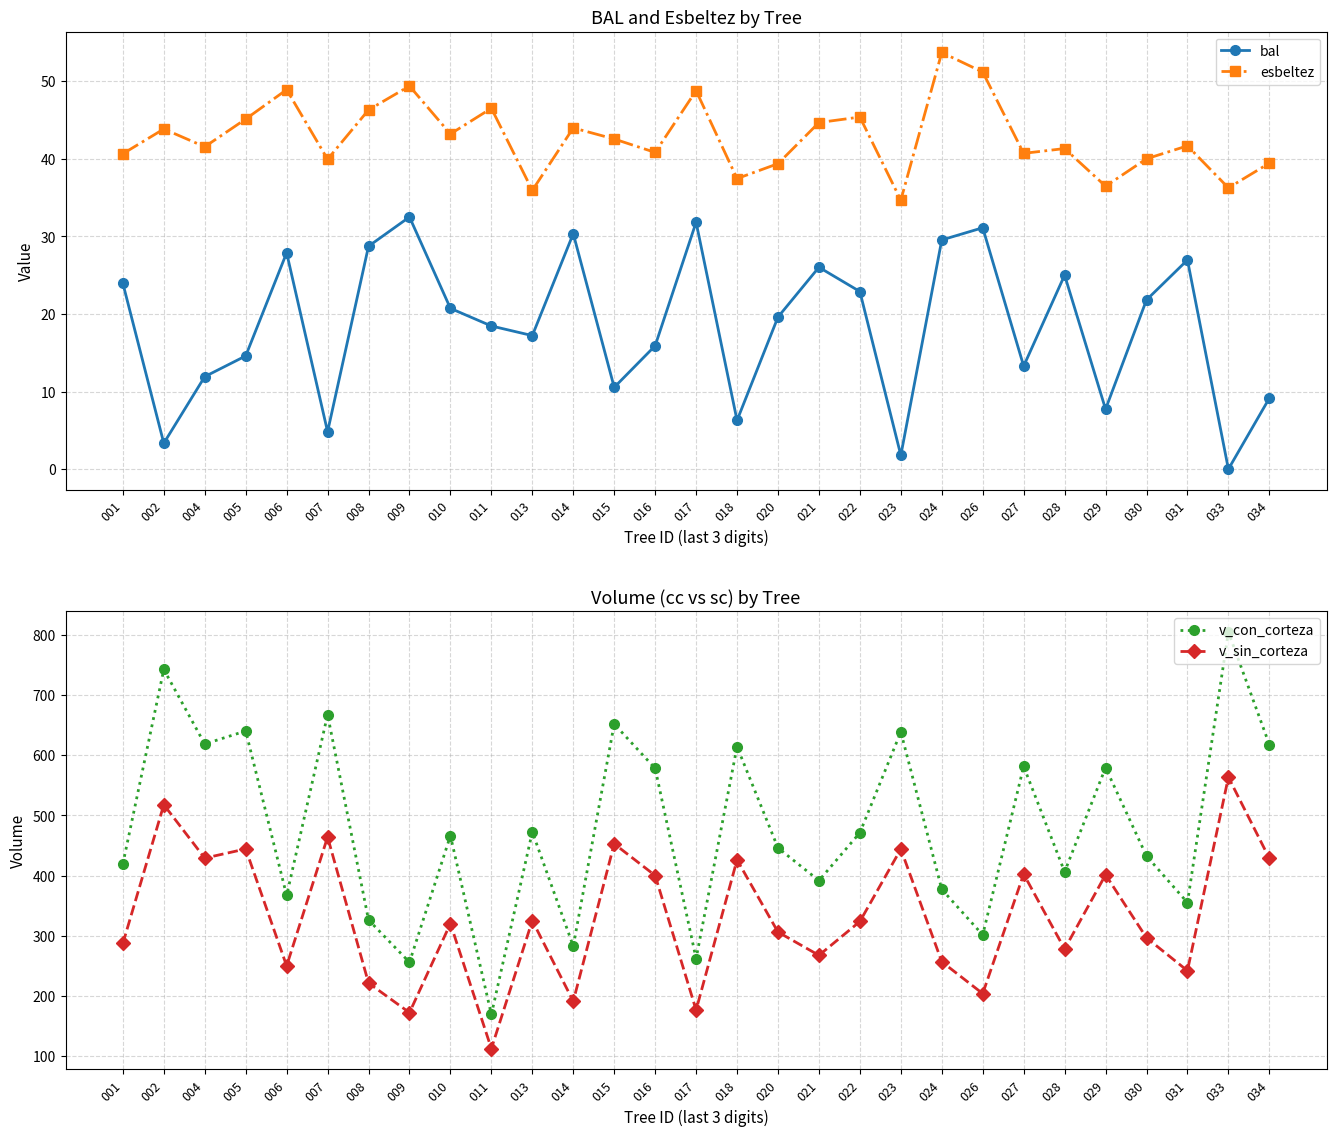

Which category has the highest value in the bal series?

009